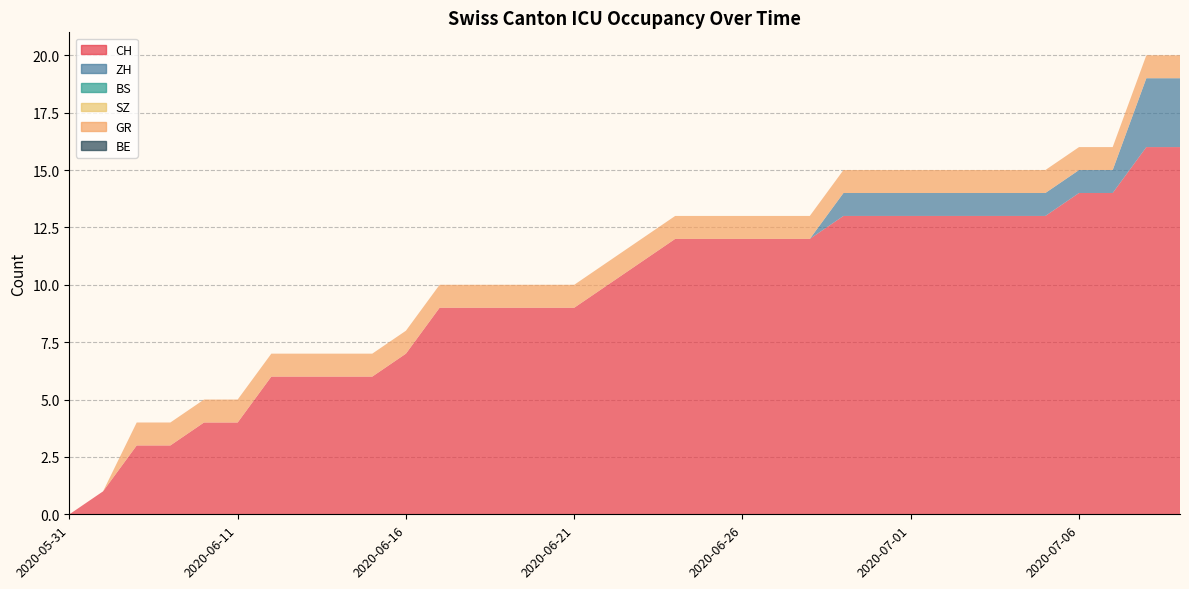

Reading left to right, list all the values displayed in this chart.

CH: 2020-05-31=0	2020-06-07=1	2020-06-08=3	2020-06-09=3	2020-06-10=4	2020-06-11=4	2020-06-12=6	2020-06-13=6	2020-06-14=6	2020-06-15=6	2020-06-16=7	2020-06-17=9	2020-06-18=9	2020-06-19=9	2020-06-20=9	2020-06-21=9	2020-06-22=10	2020-06-23=11	2020-06-24=12	2020-06-25=12	2020-06-26=12	2020-06-27=12	2020-06-28=12	2020-06-29=13	2020-06-30=13	2020-07-01=13	2020-07-02=13	2020-07-03=13	2020-07-04=13	2020-07-05=13	2020-07-06=14	2020-07-07=14	2020-07-08=16	2020-07-09=16
ZH: 2020-05-31=0	2020-06-07=0	2020-06-08=0	2020-06-09=0	2020-06-10=0	2020-06-11=0	2020-06-12=0	2020-06-13=0	2020-06-14=0	2020-06-15=0	2020-06-16=0	2020-06-17=0	2020-06-18=0	2020-06-19=0	2020-06-20=0	2020-06-21=0	2020-06-22=0	2020-06-23=0	2020-06-24=0	2020-06-25=0	2020-06-26=0	2020-06-27=0	2020-06-28=0	2020-06-29=1	2020-06-30=1	2020-07-01=1	2020-07-02=1	2020-07-03=1	2020-07-04=1	2020-07-05=1	2020-07-06=1	2020-07-07=1	2020-07-08=3	2020-07-09=3
BS: 2020-05-31=0	2020-06-07=0	2020-06-08=0	2020-06-09=0	2020-06-10=0	2020-06-11=0	2020-06-12=0	2020-06-13=0	2020-06-14=0	2020-06-15=0	2020-06-16=0	2020-06-17=0	2020-06-18=0	2020-06-19=0	2020-06-20=0	2020-06-21=0	2020-06-22=0	2020-06-23=0	2020-06-24=0	2020-06-25=0	2020-06-26=0	2020-06-27=0	2020-06-28=0	2020-06-29=0	2020-06-30=0	2020-07-01=0	2020-07-02=0	2020-07-03=0	2020-07-04=0	2020-07-05=0	2020-07-06=0	2020-07-07=0	2020-07-08=0	2020-07-09=0
SZ: 2020-05-31=0	2020-06-07=0	2020-06-08=0	2020-06-09=0	2020-06-10=0	2020-06-11=0	2020-06-12=0	2020-06-13=0	2020-06-14=0	2020-06-15=0	2020-06-16=0	2020-06-17=0	2020-06-18=0	2020-06-19=0	2020-06-20=0	2020-06-21=0	2020-06-22=0	2020-06-23=0	2020-06-24=0	2020-06-25=0	2020-06-26=0	2020-06-27=0	2020-06-28=0	2020-06-29=0	2020-06-30=0	2020-07-01=0	2020-07-02=0	2020-07-03=0	2020-07-04=0	2020-07-05=0	2020-07-06=0	2020-07-07=0	2020-07-08=0	2020-07-09=0
GR: 2020-05-31=0	2020-06-07=0	2020-06-08=1	2020-06-09=1	2020-06-10=1	2020-06-11=1	2020-06-12=1	2020-06-13=1	2020-06-14=1	2020-06-15=1	2020-06-16=1	2020-06-17=1	2020-06-18=1	2020-06-19=1	2020-06-20=1	2020-06-21=1	2020-06-22=1	2020-06-23=1	2020-06-24=1	2020-06-25=1	2020-06-26=1	2020-06-27=1	2020-06-28=1	2020-06-29=1	2020-06-30=1	2020-07-01=1	2020-07-02=1	2020-07-03=1	2020-07-04=1	2020-07-05=1	2020-07-06=1	2020-07-07=1	2020-07-08=1	2020-07-09=1
BE: 2020-05-31=0	2020-06-07=0	2020-06-08=0	2020-06-09=0	2020-06-10=0	2020-06-11=0	2020-06-12=0	2020-06-13=0	2020-06-14=0	2020-06-15=0	2020-06-16=0	2020-06-17=0	2020-06-18=0	2020-06-19=0	2020-06-20=0	2020-06-21=0	2020-06-22=0	2020-06-23=0	2020-06-24=0	2020-06-25=0	2020-06-26=0	2020-06-27=0	2020-06-28=0	2020-06-29=0	2020-06-30=0	2020-07-01=0	2020-07-02=0	2020-07-03=0	2020-07-04=0	2020-07-05=0	2020-07-06=0	2020-07-07=0	2020-07-08=0	2020-07-09=0